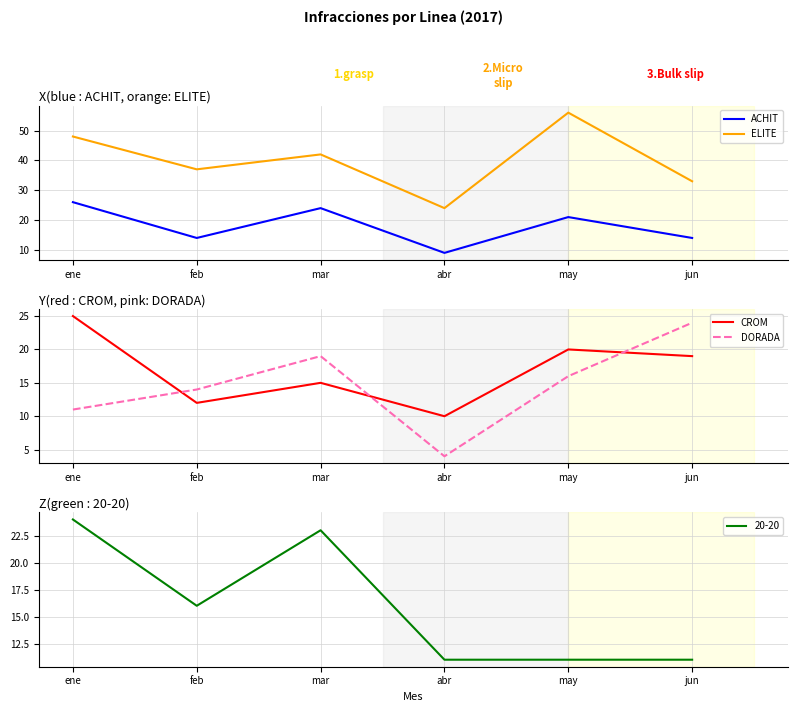

How many values in the ELITE series exceed 42?

2